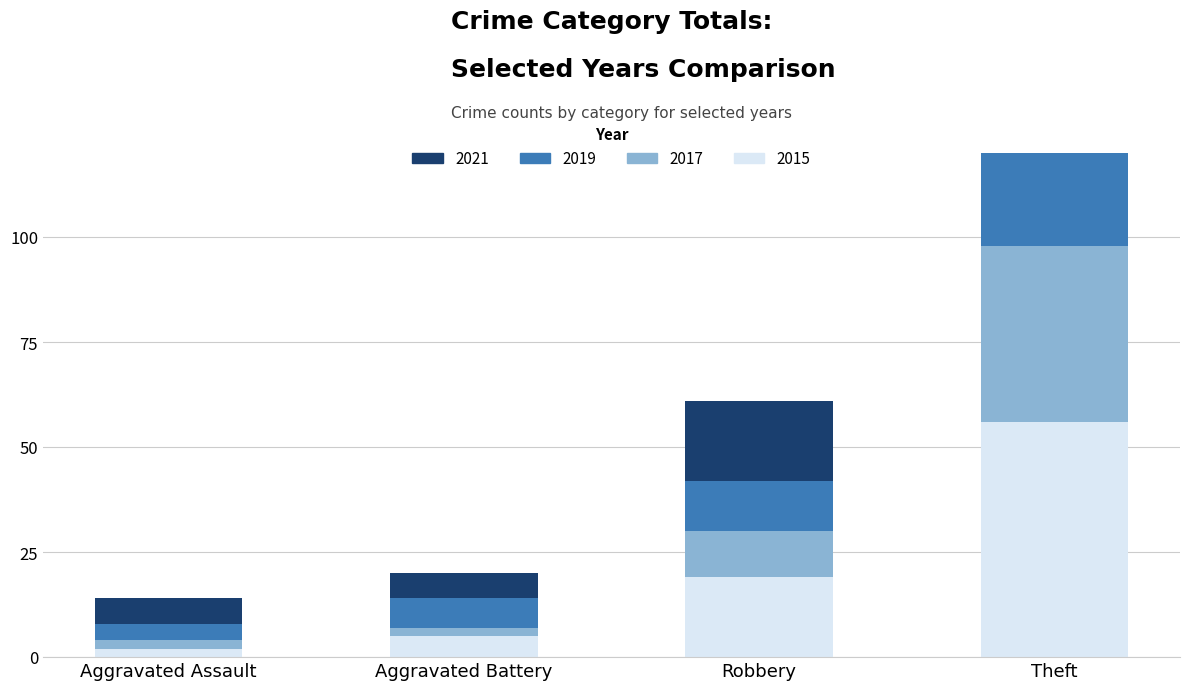

What is the difference between the maximum and minimum values in the 2015 series?

54